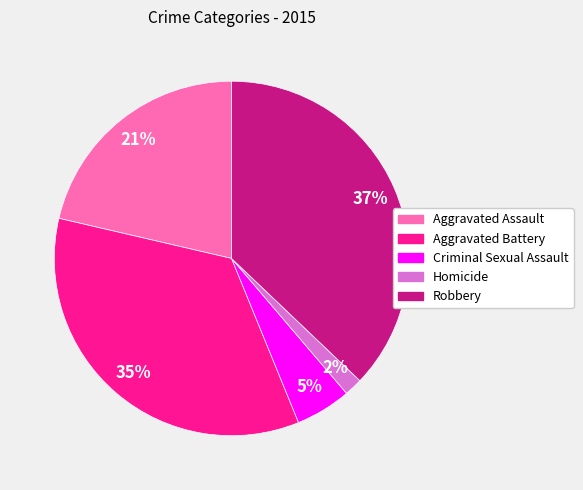

What is the largest slice in the pie chart?

Robbery